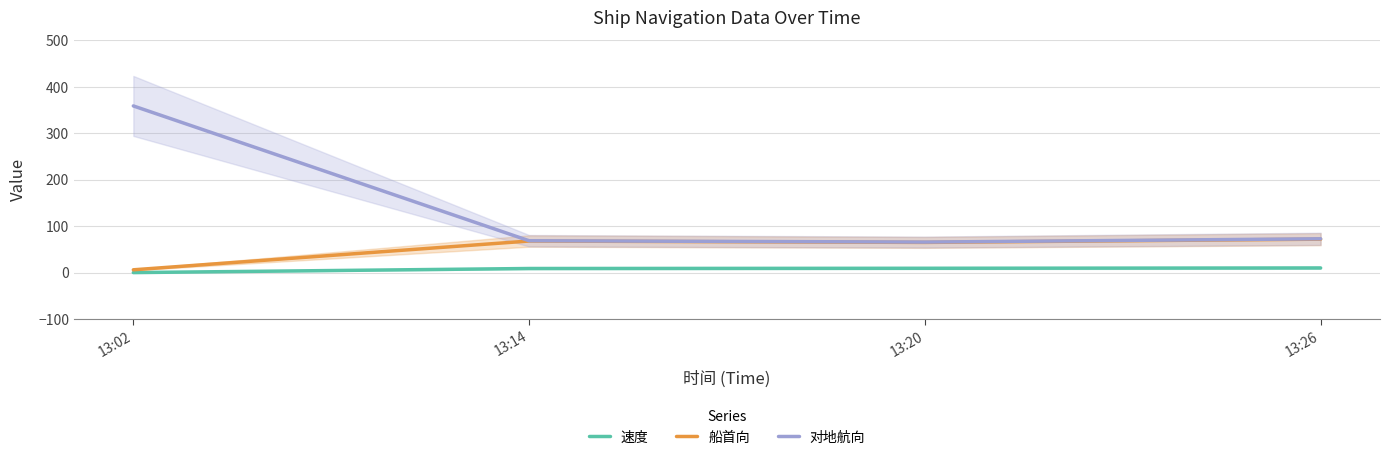

Does the chart have visible grid lines?

Yes